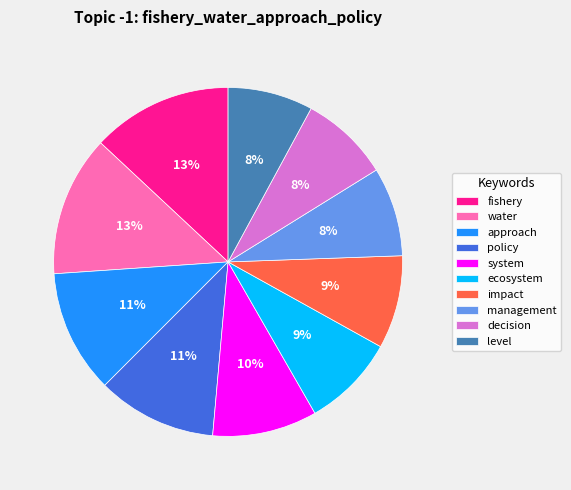

To the nearest percent, what is the difference between the largest and smallest slice percentages?

5%